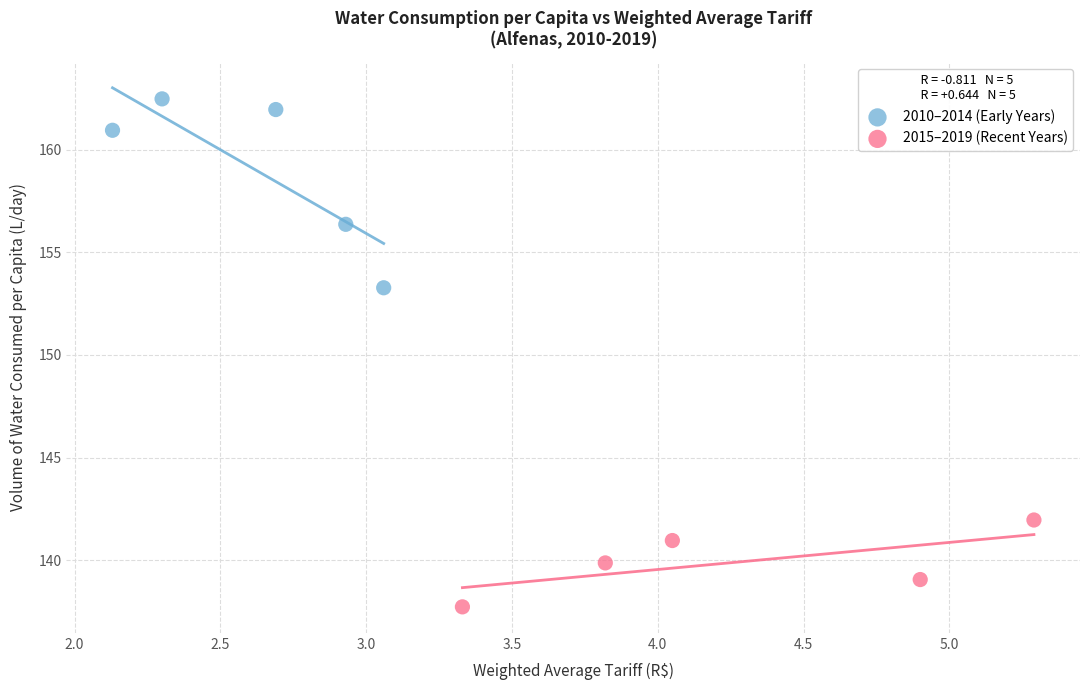

Which series has the widest spread of Y values?

2010–2014 (Early Years)